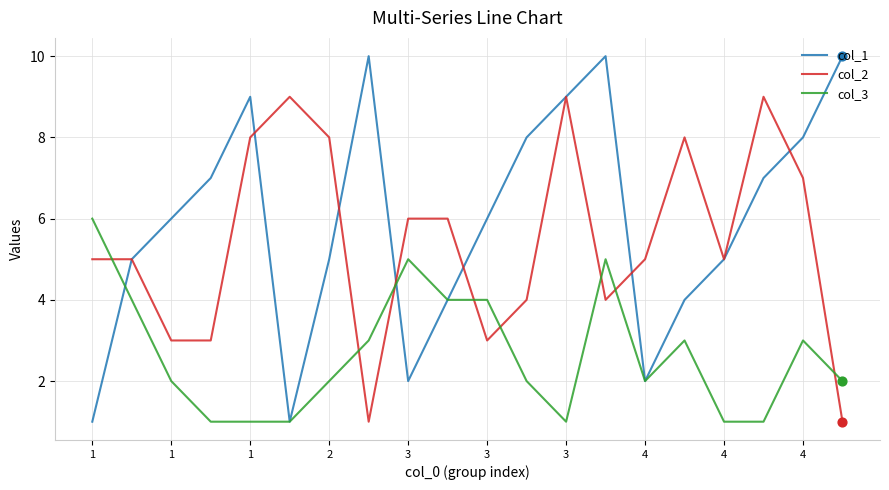

Which series has the largest range (max minus min)?

col_1